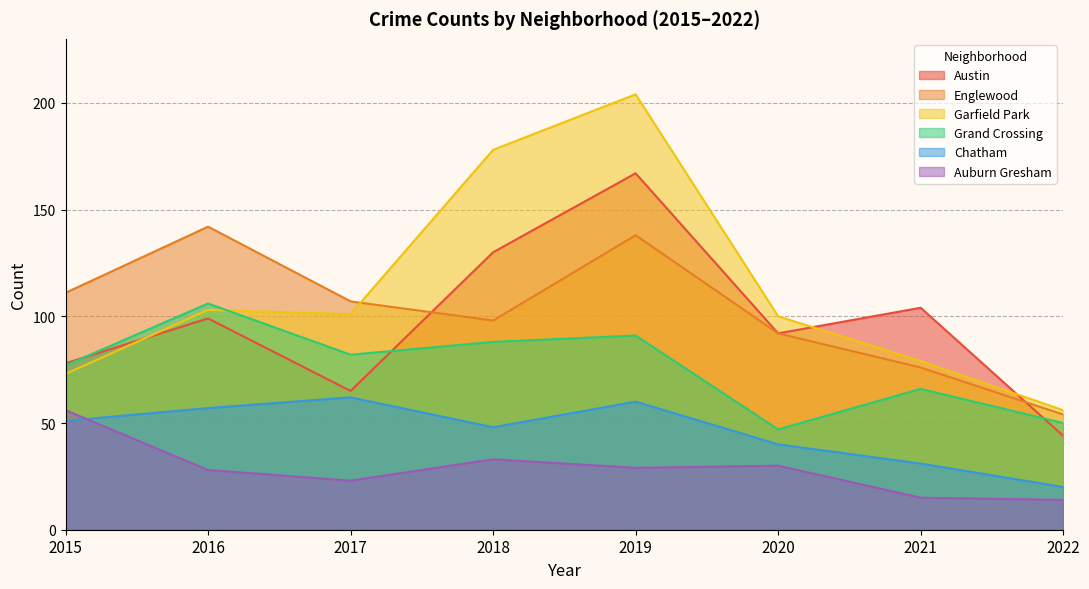

What is the highest value of the Austin series?

167